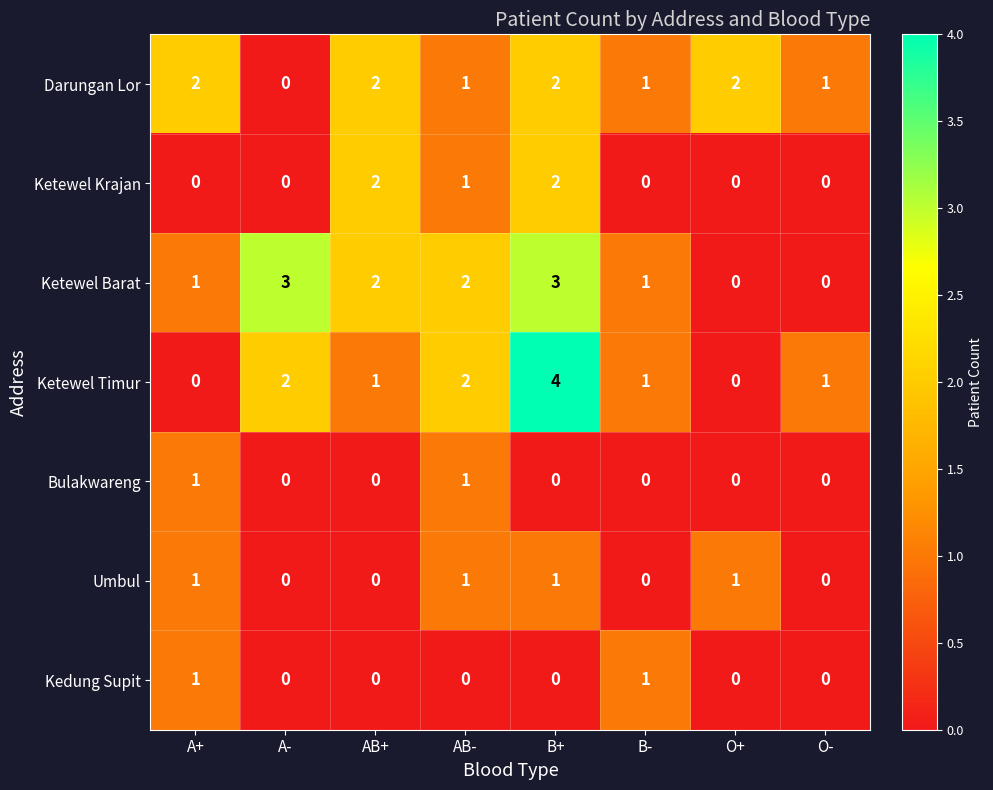

The value of Ketewel Krajan at B+ is 2. True or false?

True